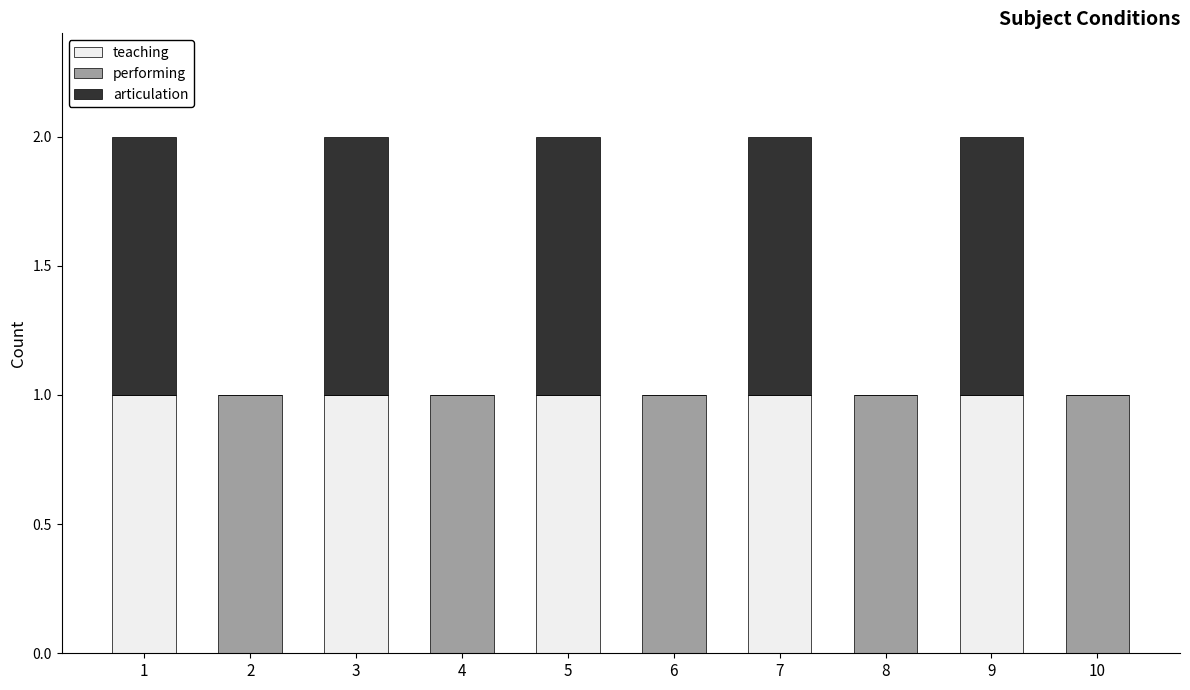

How many data points does each series have?

10